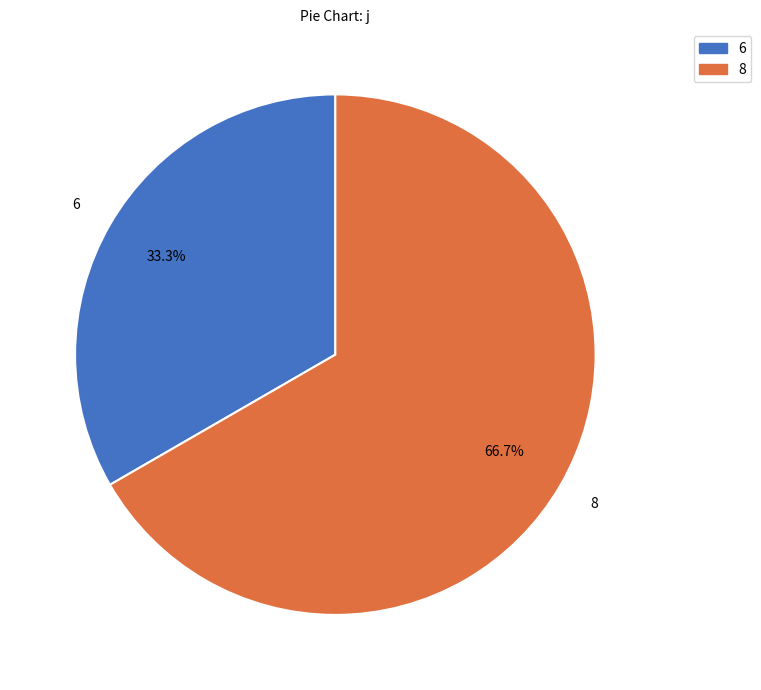

Is there any slice that represents more than half of the pie?

Yes